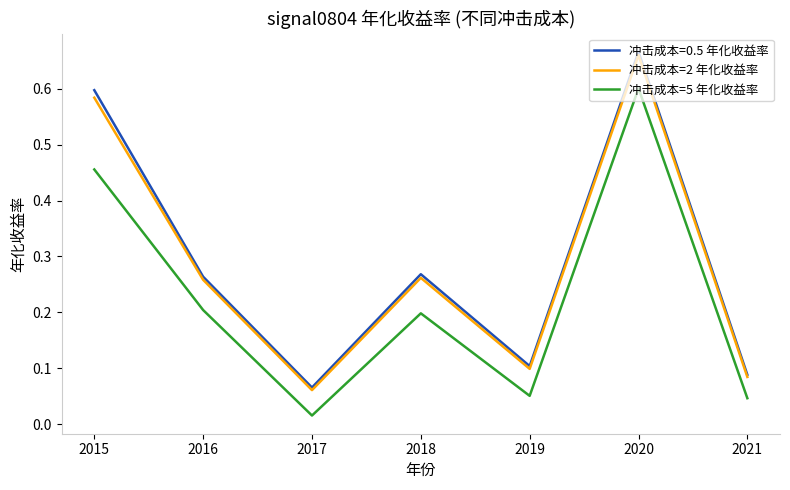

Which series has the widest spread of values?

冲击成本=0.5 年化收益率